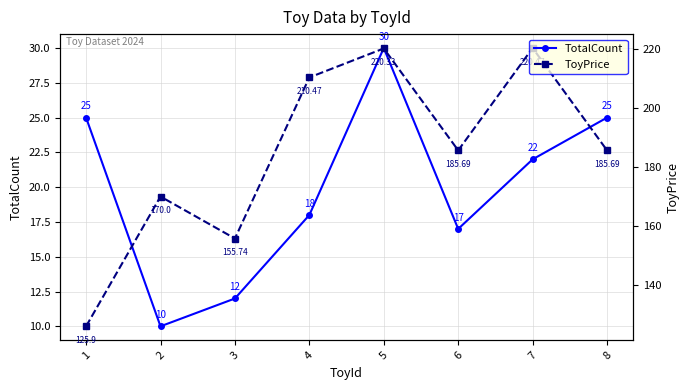

What is the sum of the ToyPrice values at 8 and 5?

406.0